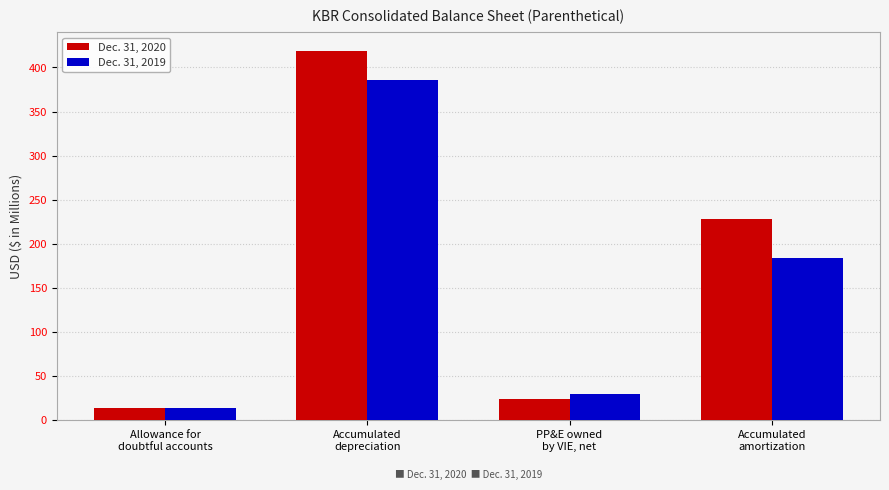

What is the highest value of the Dec. 31, 2020 series?

419